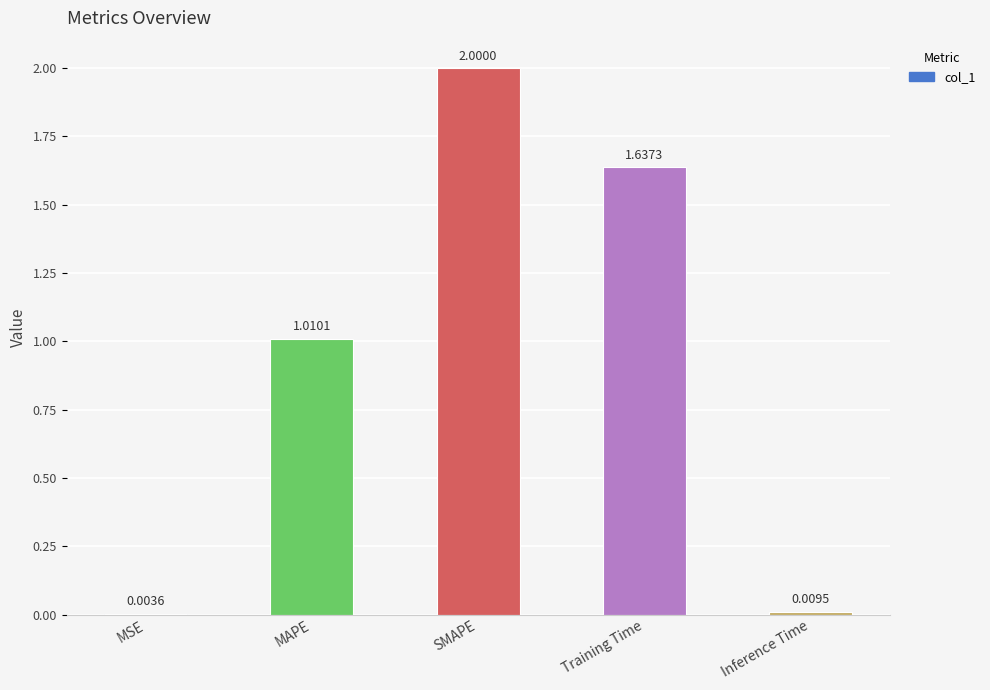

What is the sum of all values?

4.7